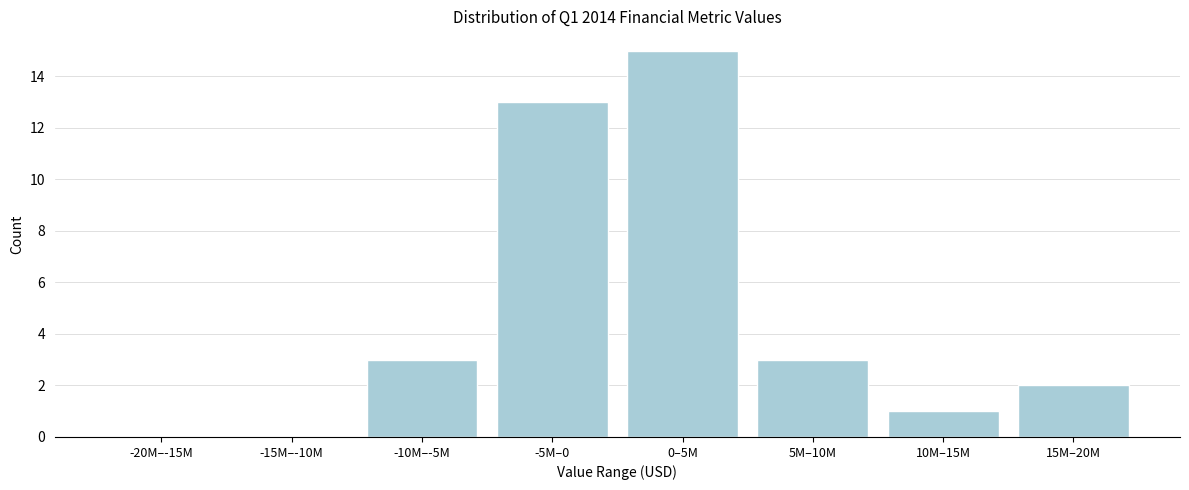

Reading left to right, extract all data points from this chart.

-20M–-15M=0	-15M–-10M=0	-10M–-5M=3	-5M–0=13	0–5M=15	5M–10M=3	10M–15M=1	15M–20M=2